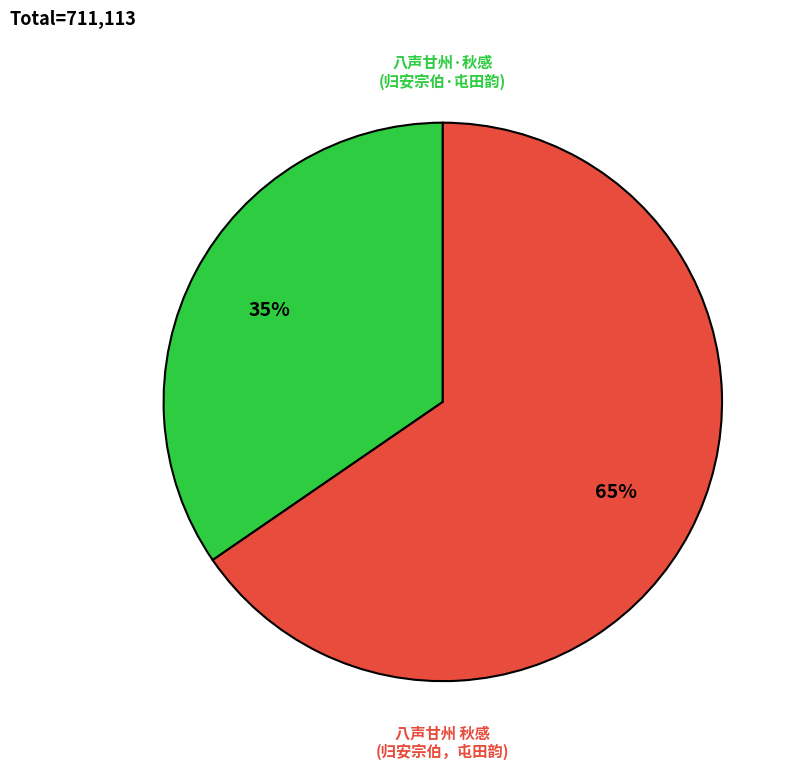

To the nearest percent, what is the average slice percentage?

50%